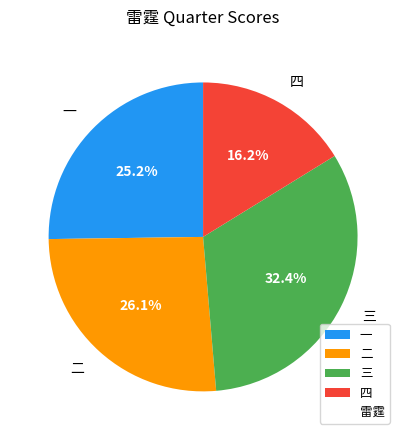

True or false: 三 accounts for 32% of the total.

True